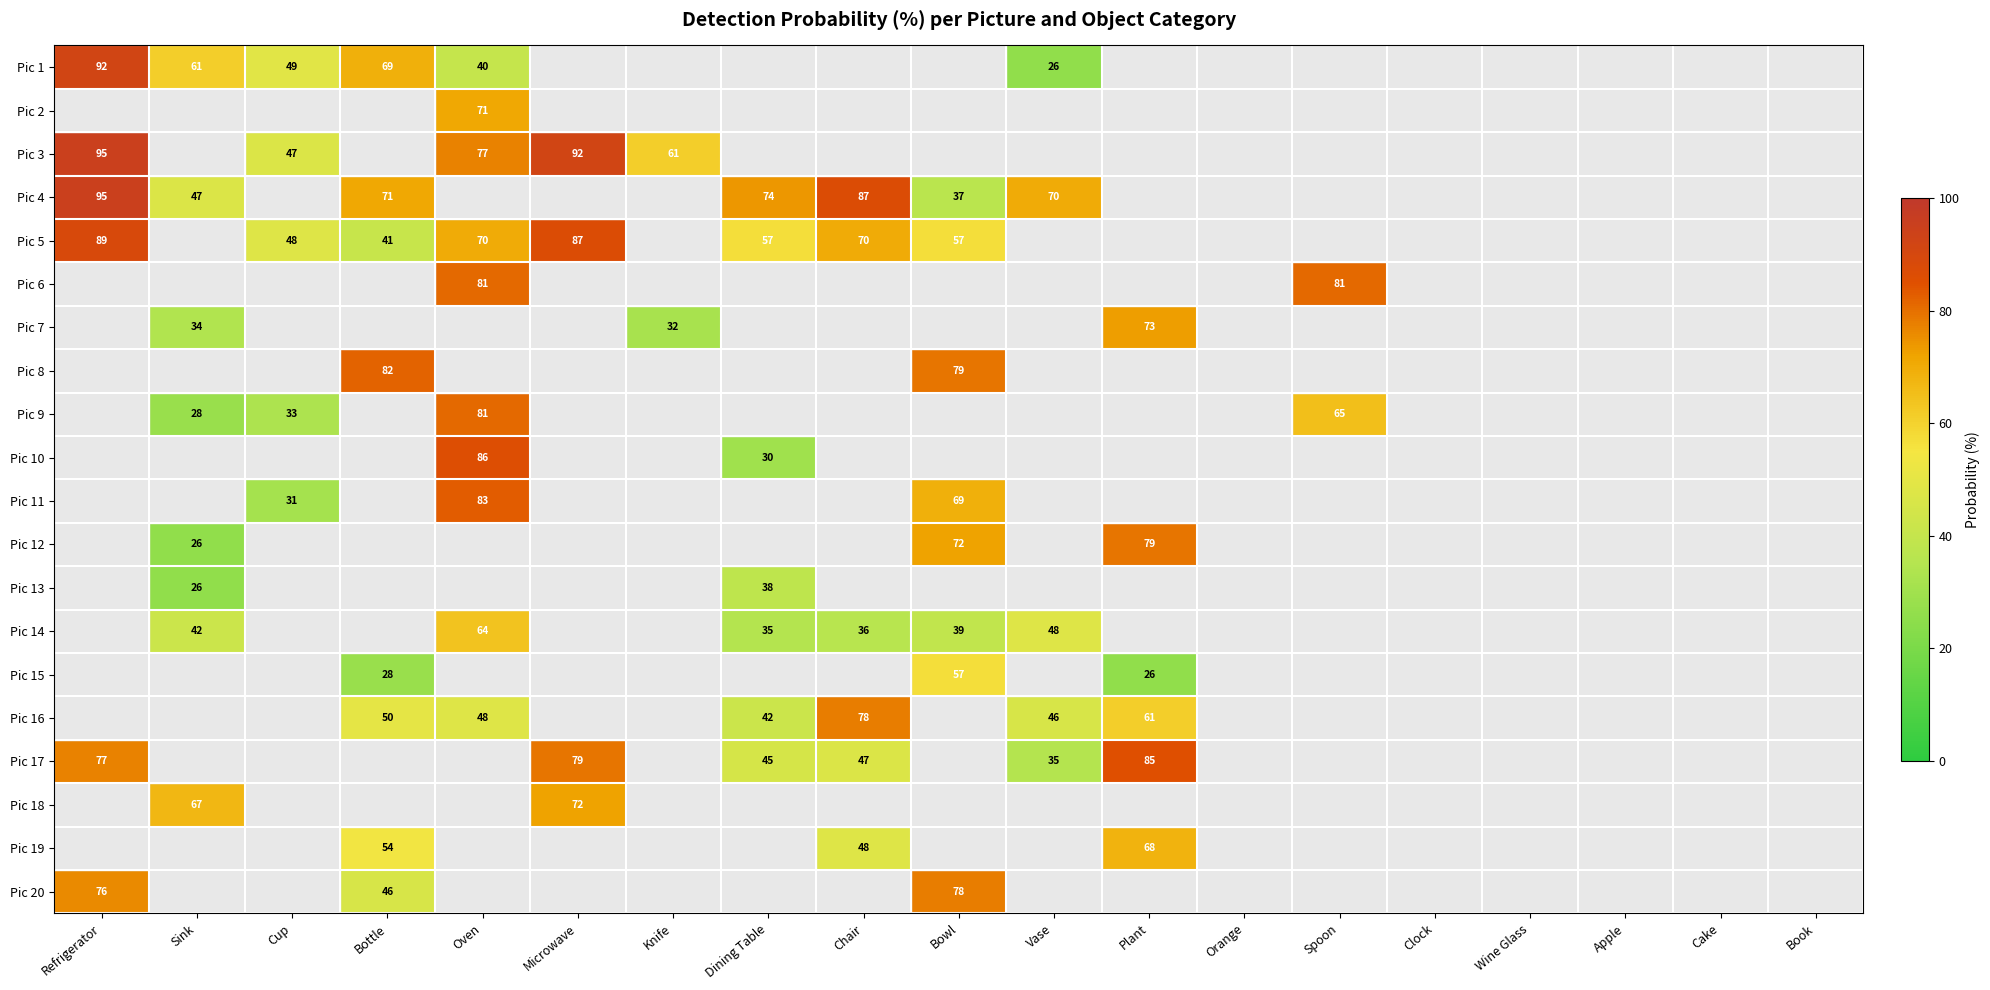

What is the sum of the Pic 5 values at Refrigerator and Bowl?

146